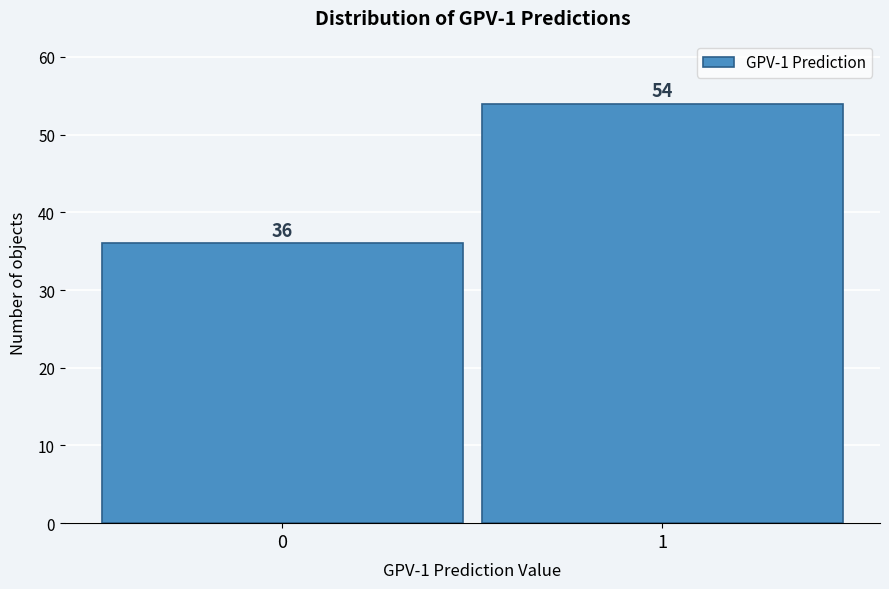

Reading left to right, extract all data points from this chart.

36	54